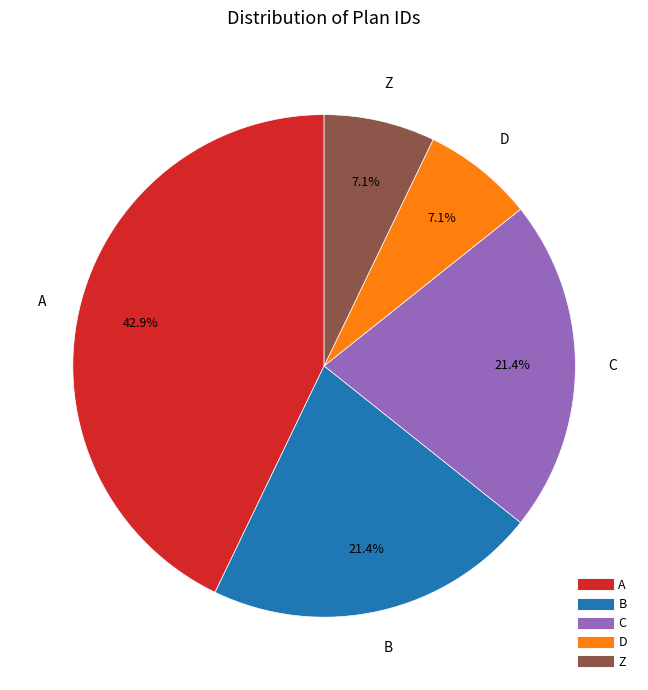

To the nearest percent, what portion does B represent?

21%